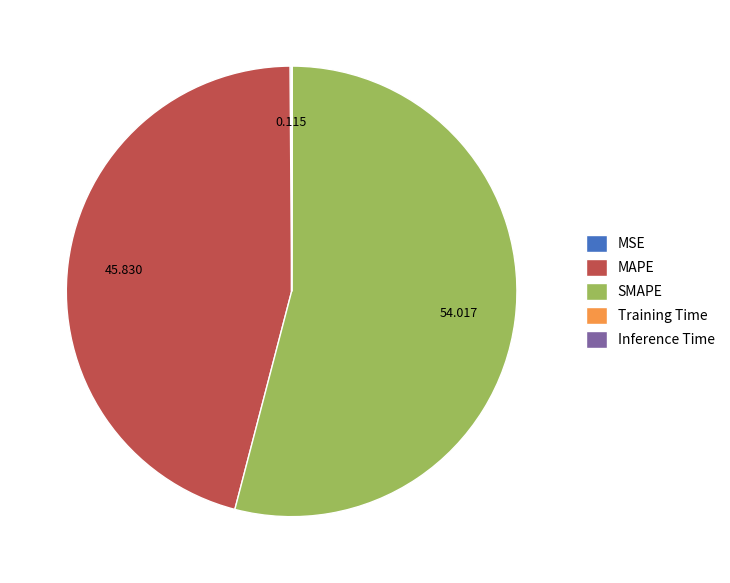

Which slice represents more than half of the pie?

SMAPE